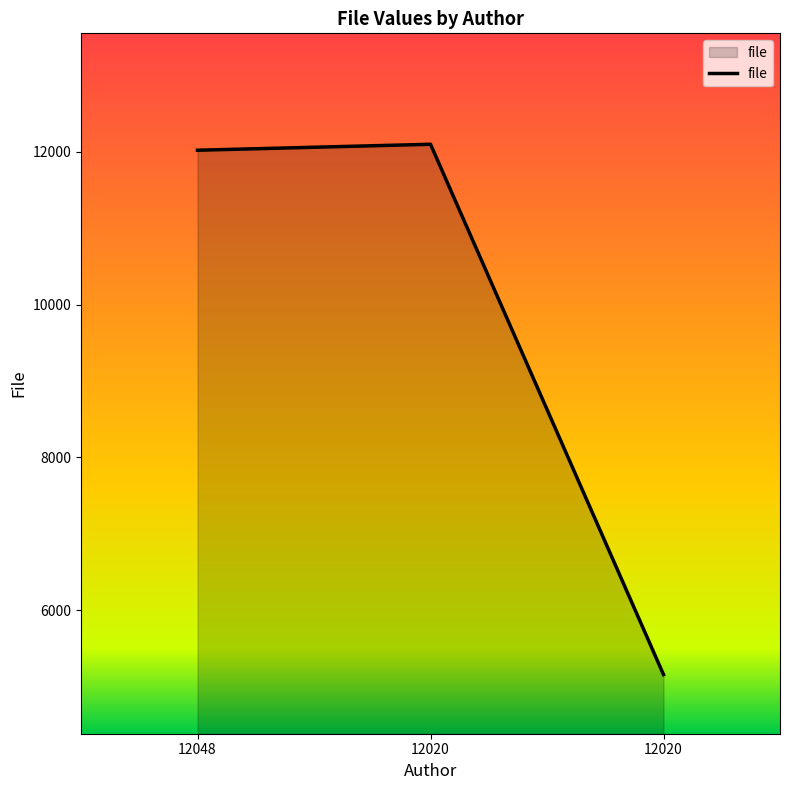

How many series are shown in this chart?

1